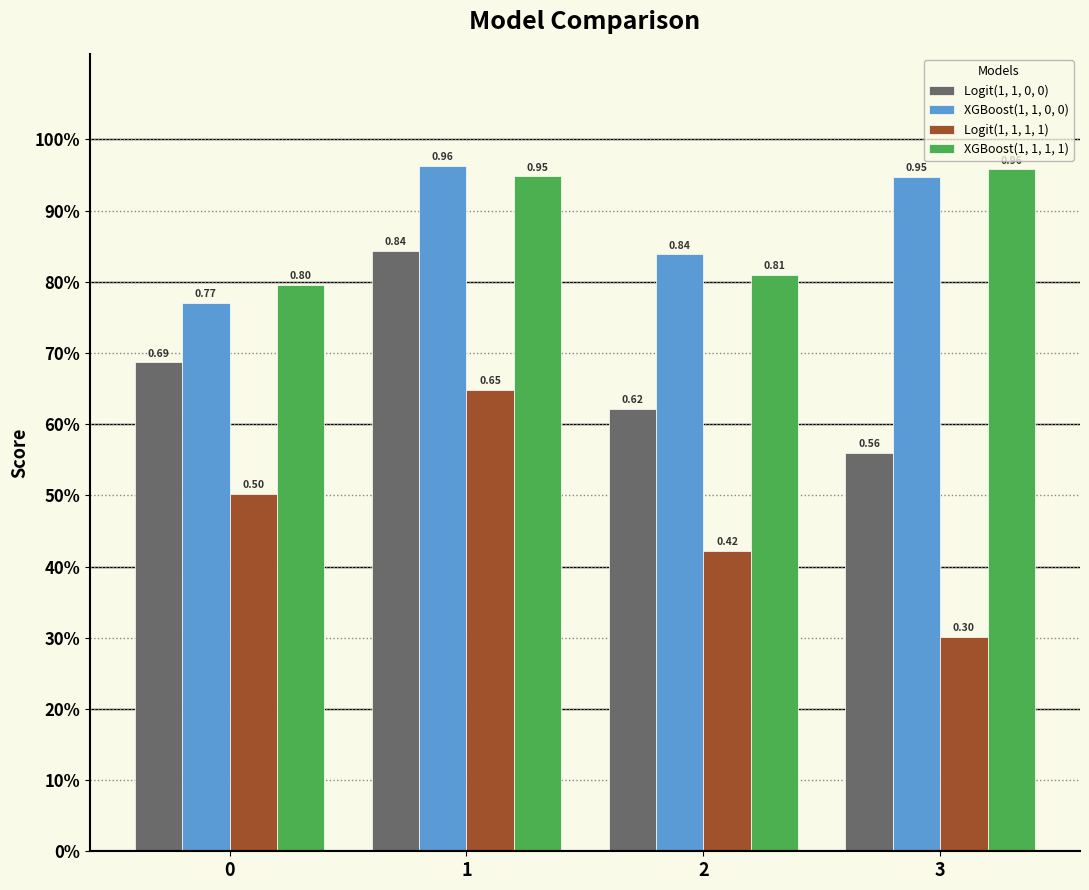

Which series has the largest range (max minus min)?

Logit(1, 1, 1, 1)